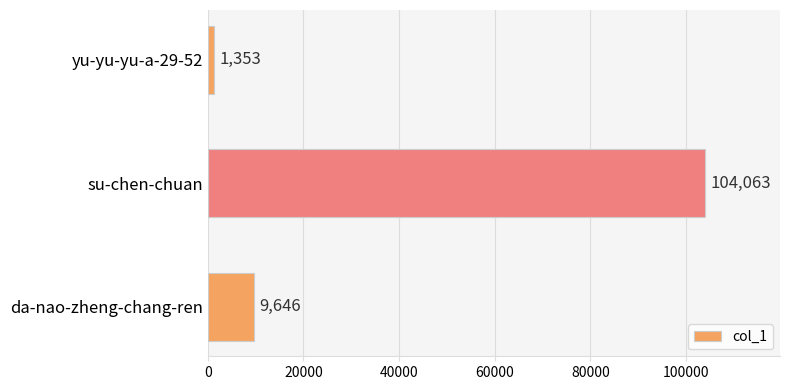

What is the label of the 3rd bar from the top?

da-nao-zheng-chang-ren